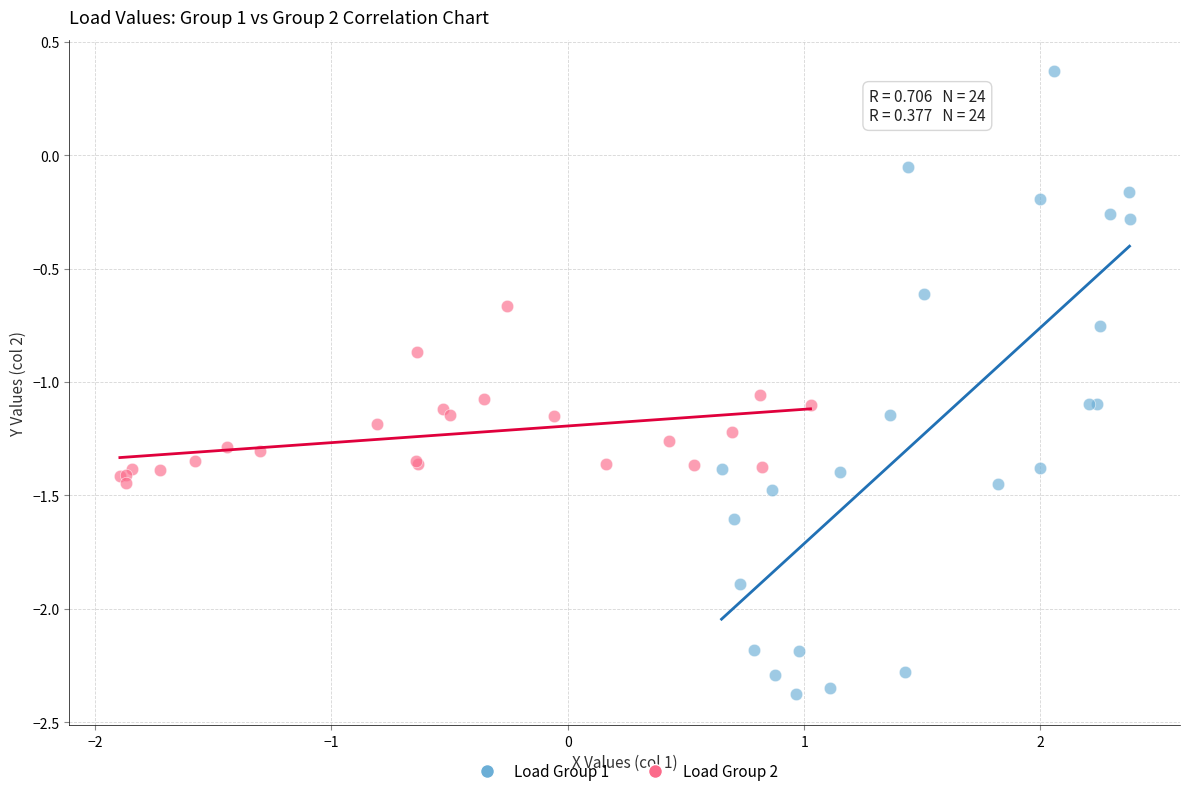

Which series contains the lowest Y value?

Load Group 1